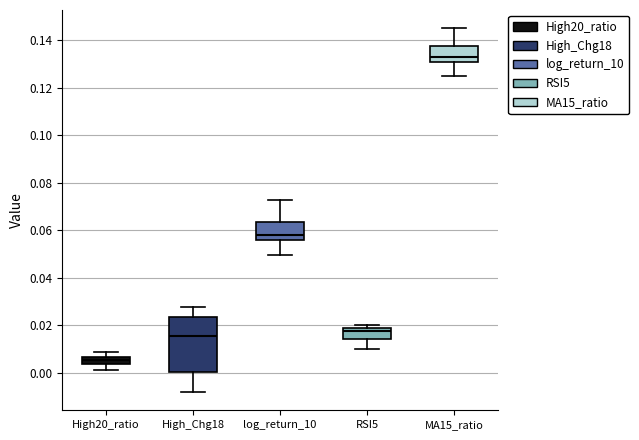

Which box is the tallest, from its lower edge to its upper edge?

High_Chg18